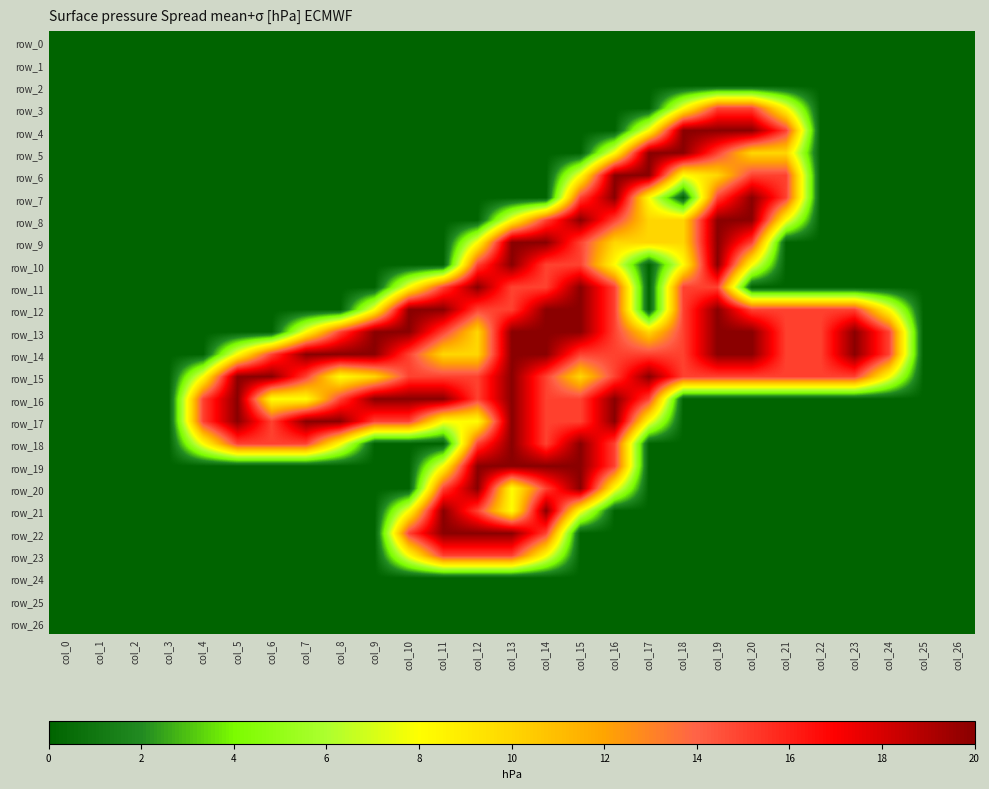

Is it true that row_13 equals 0.0 at col_26?

True